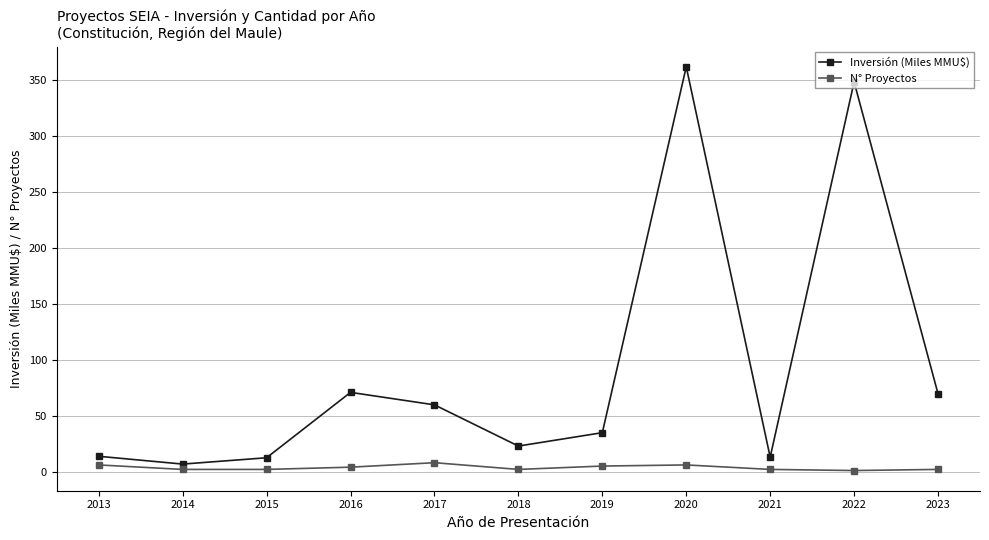

At which label does Inversión (Miles MMU$) reach its minimum?

2014